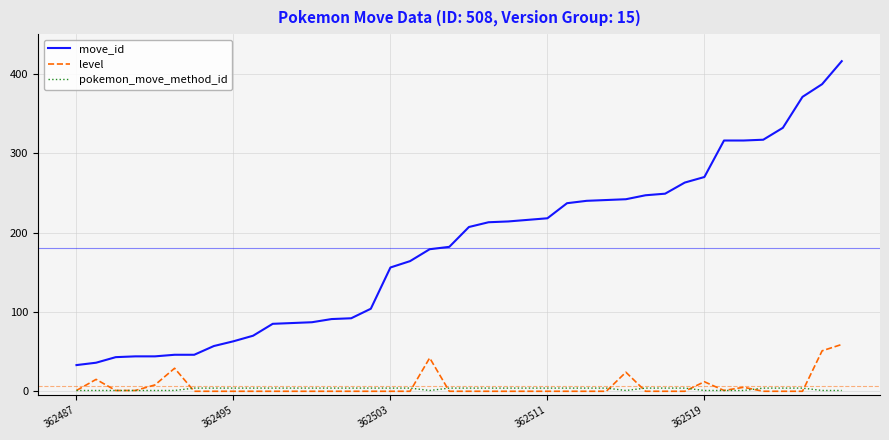

At how many categories does at least one series exceed 319?

4